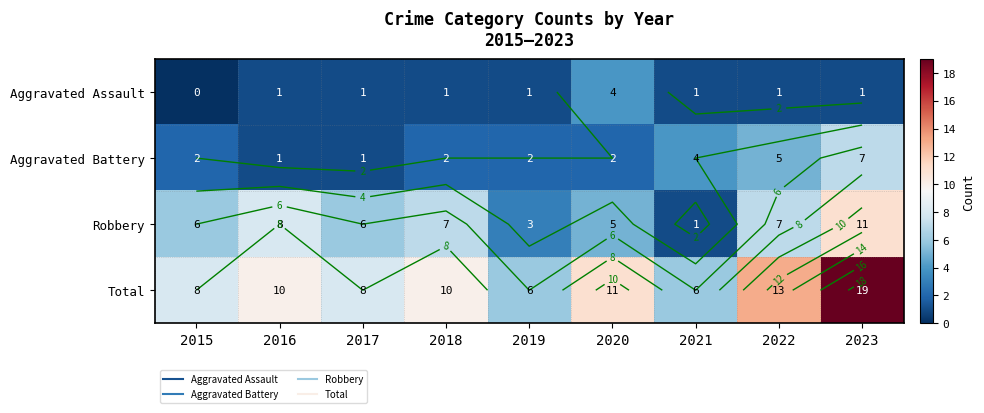

Is the value of Total at 2016 greater than the value of Robbery at 2016?

Yes